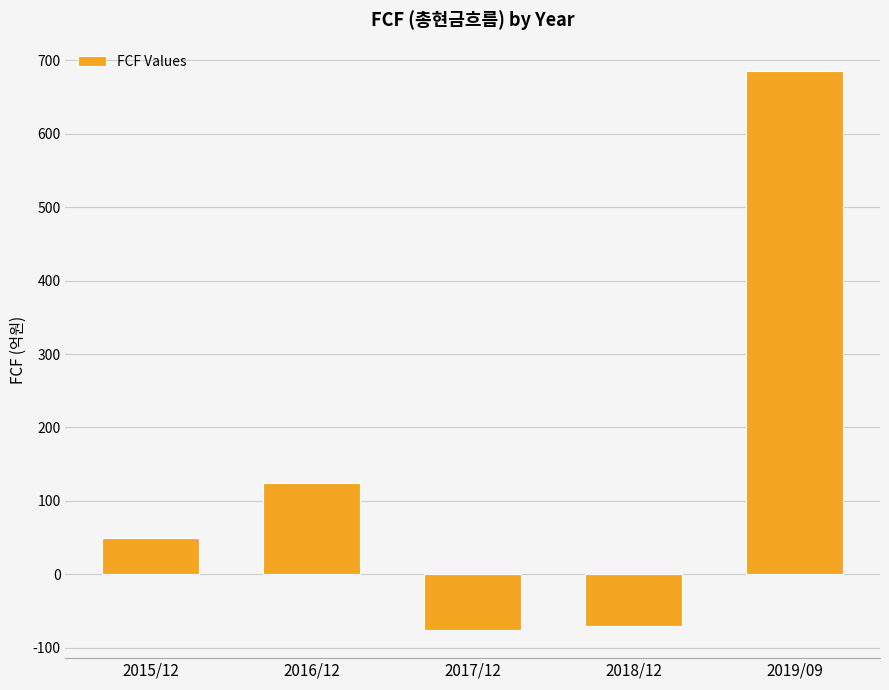

How many values are above zero?

3